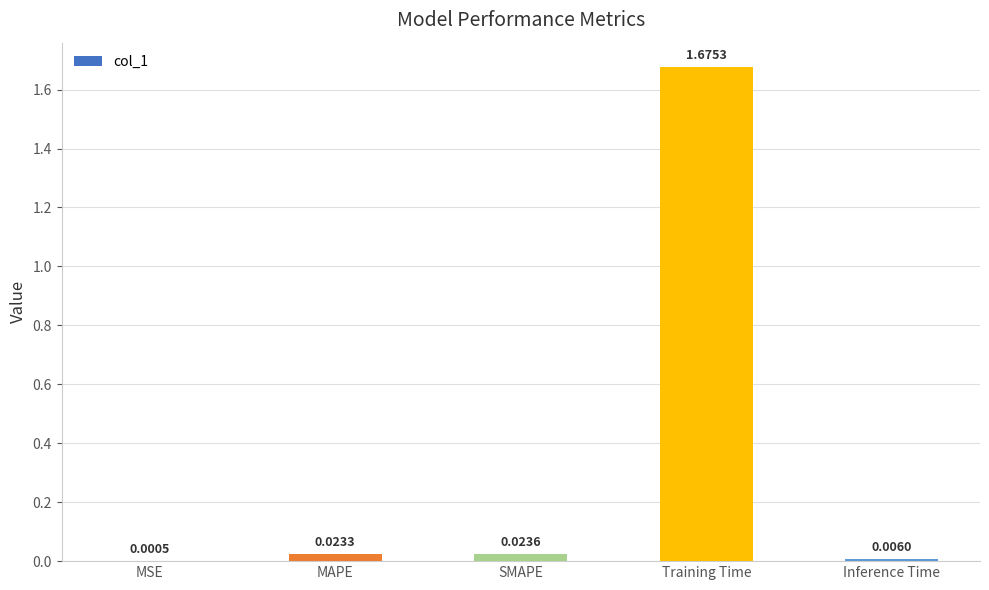

Which category has the highest value across all series?

Training Time